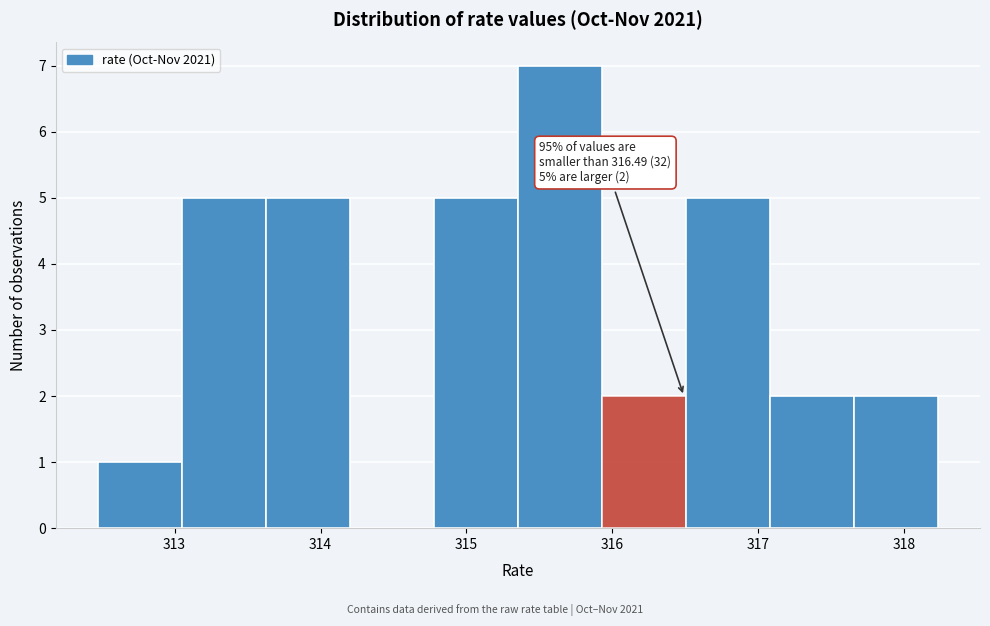

Which range on the x-axis has the tallest bar?

315.4 to 315.9